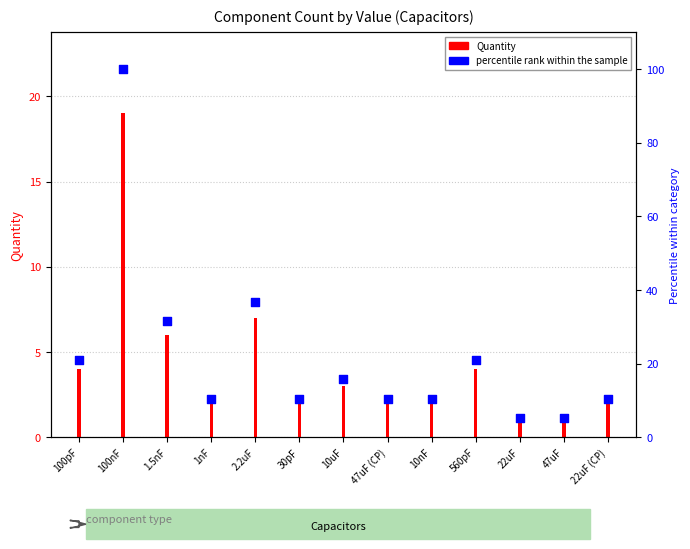

What is the ratio of the value at 30pF to the value at 100nF?

0.1